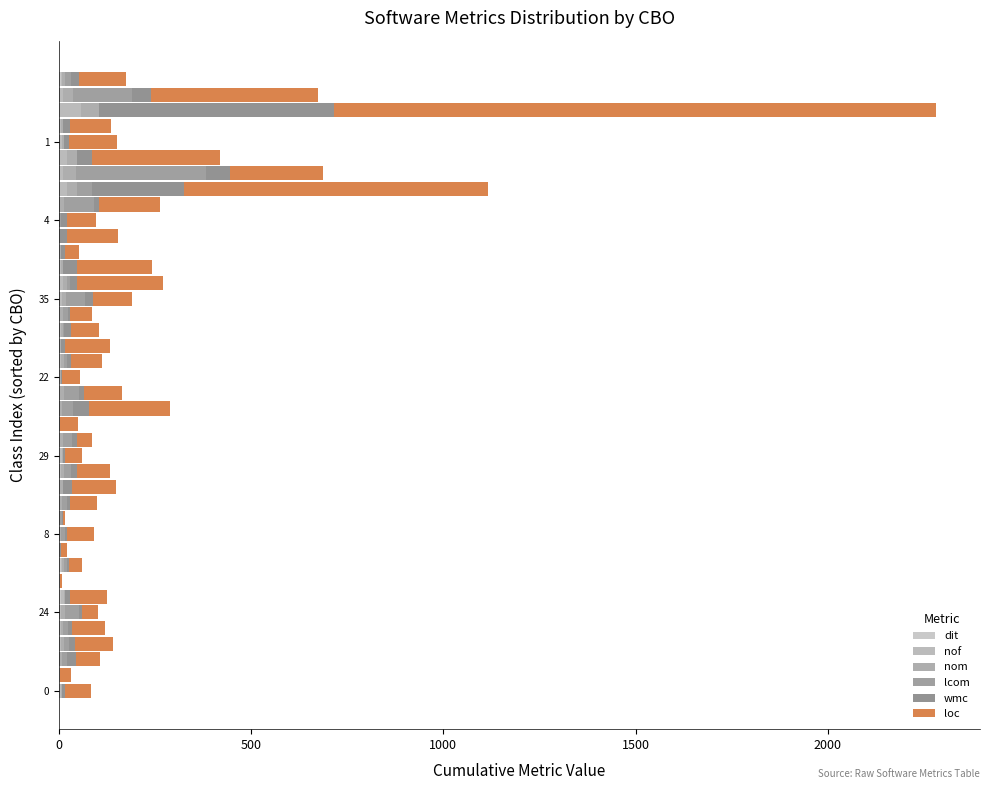

How many data points does each series have?

40